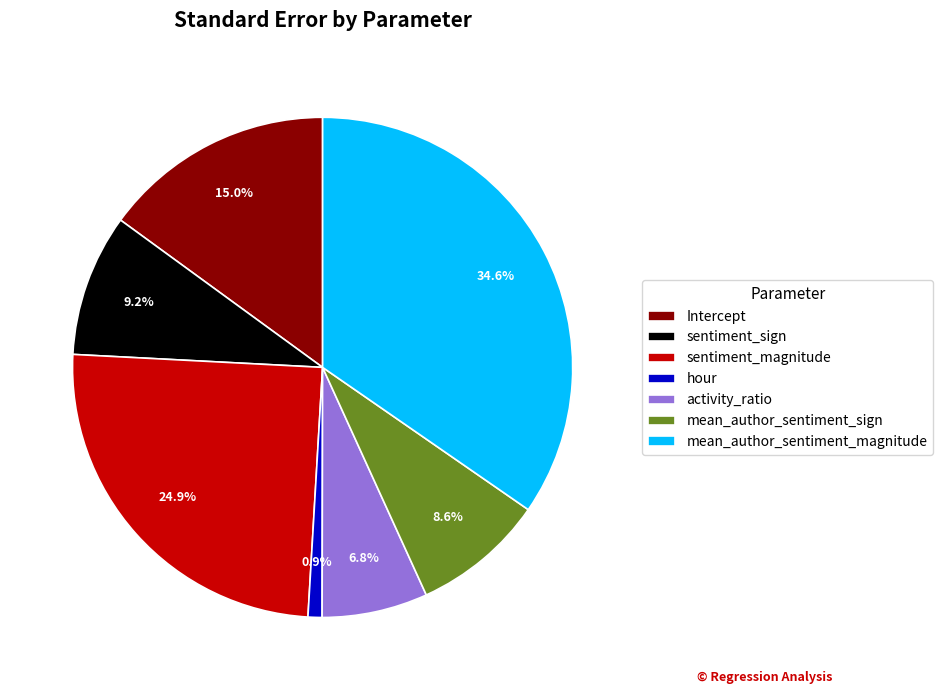

Between Intercept and mean_author_sentiment_magnitude, which is larger?

mean_author_sentiment_magnitude